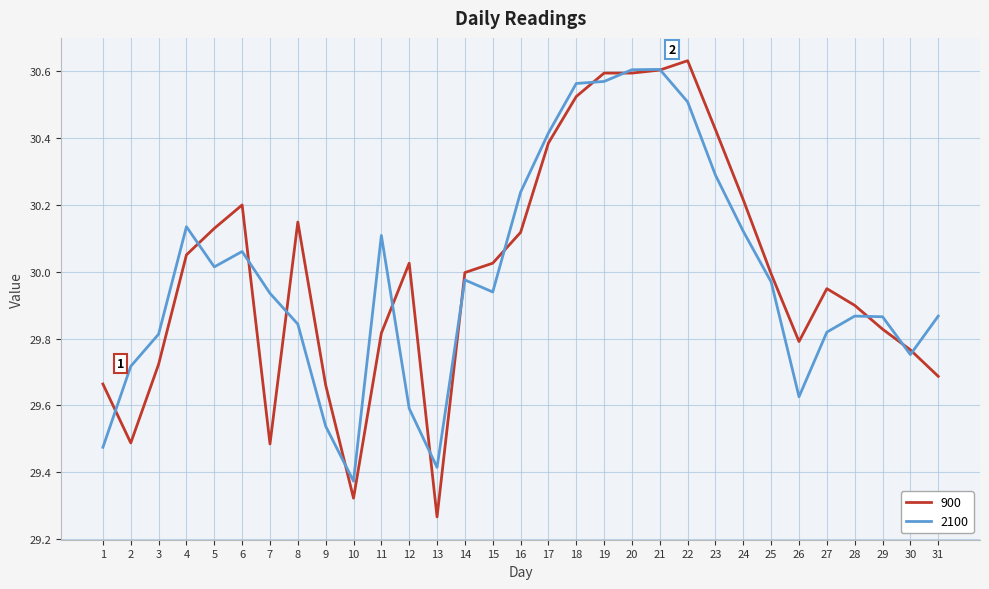

True or false: 900 has more than 2 points higher than both neighbors.

True